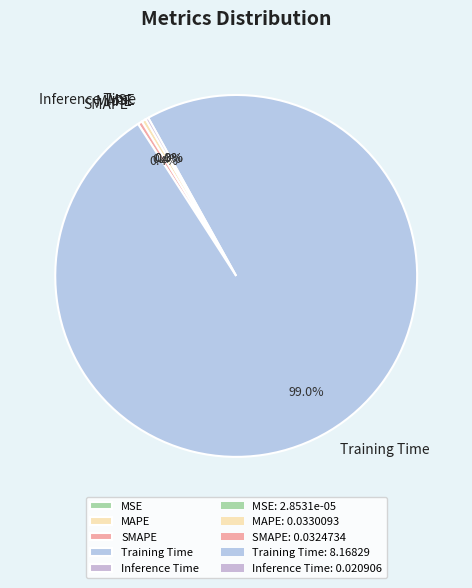

Which category accounts for the majority?

Training Time